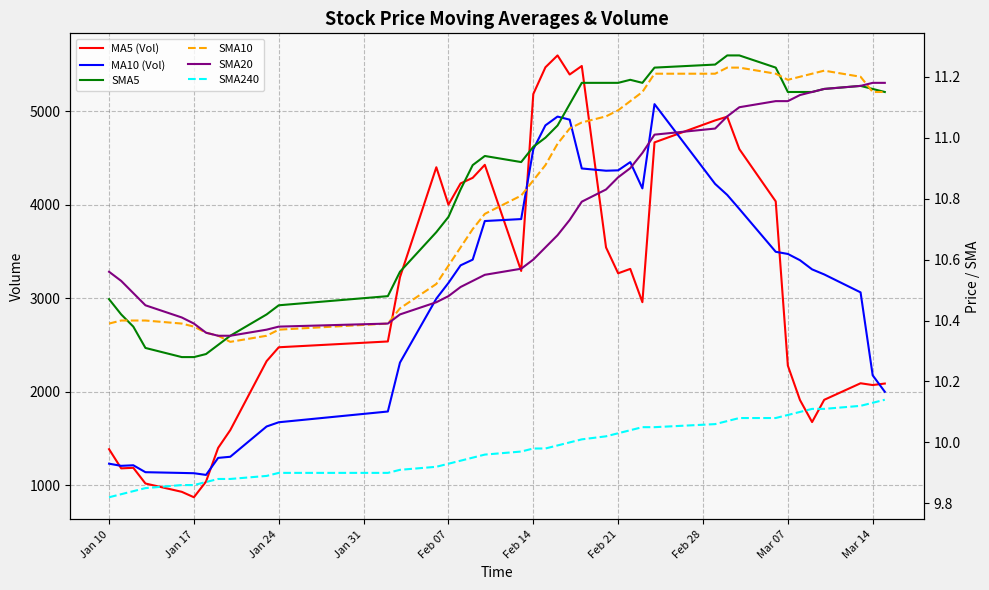

The SMA10 series shows 15.0 at 29. True or false?

False